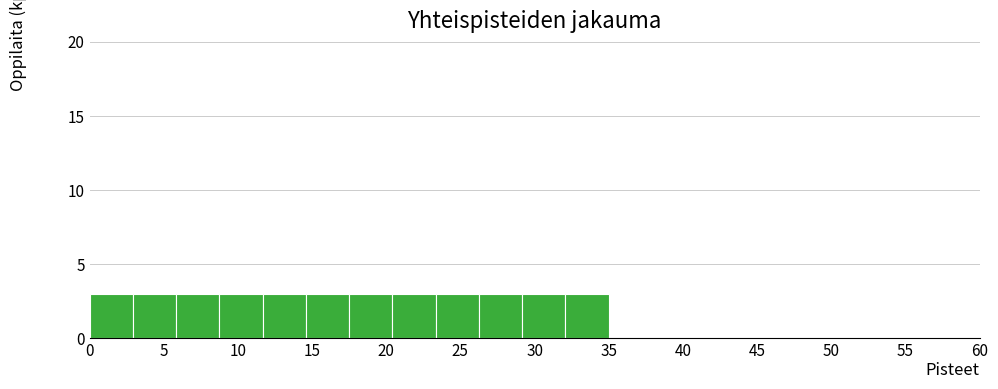

Reading left to right, list every bar in this chart as the range it spans on the x-axis followed by its height. Neither the bar edges nor the heights are printed on the chart, so give them approximately, as read against the axes.

0.0 to 3.0: 3
3.0 to 6.0: 3
6.0 to 9.0: 3
9.0 to 11.5: 3
11.5 to 14.5: 3
14.5 to 17.5: 3
17.5 to 20.5: 3
20.5 to 23.5: 3
23.5 to 26.5: 3
26.5 to 29.0: 3
29.0 to 32.0: 3
32.0 to 35.0: 3